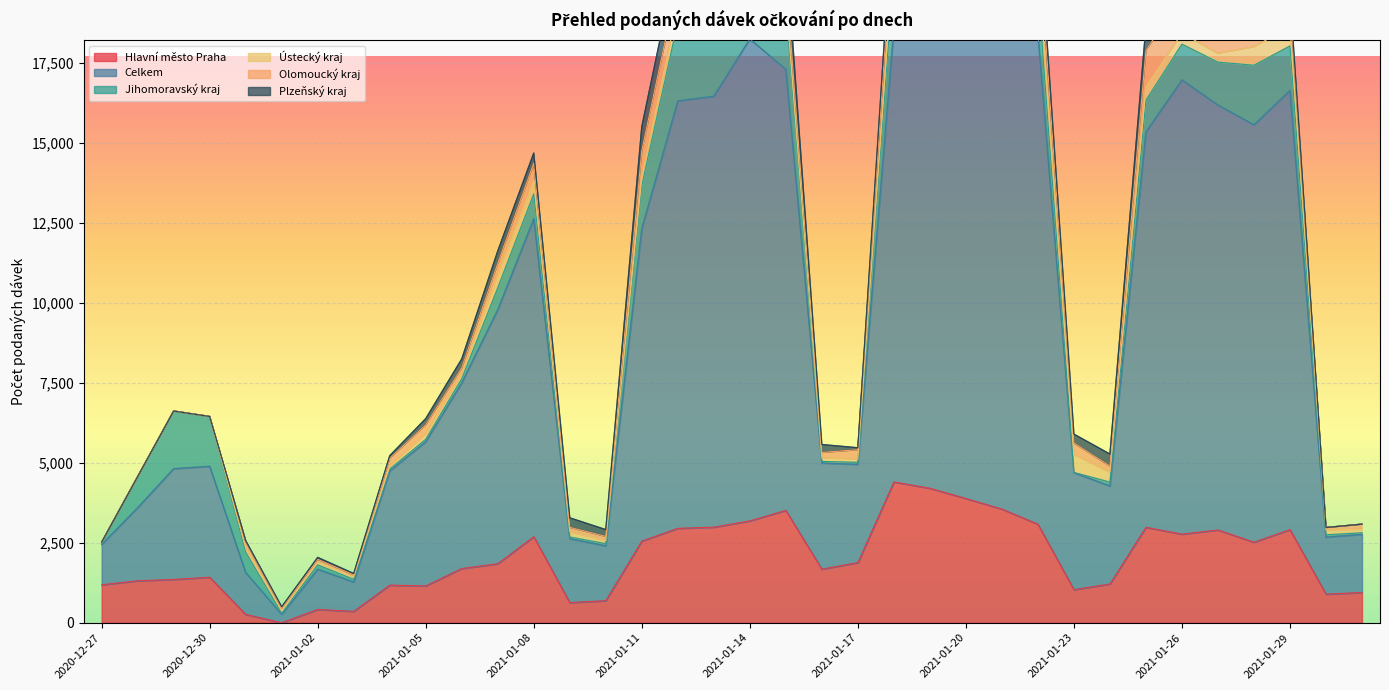

What is the average value of the Hlavní město Praha series?

2005